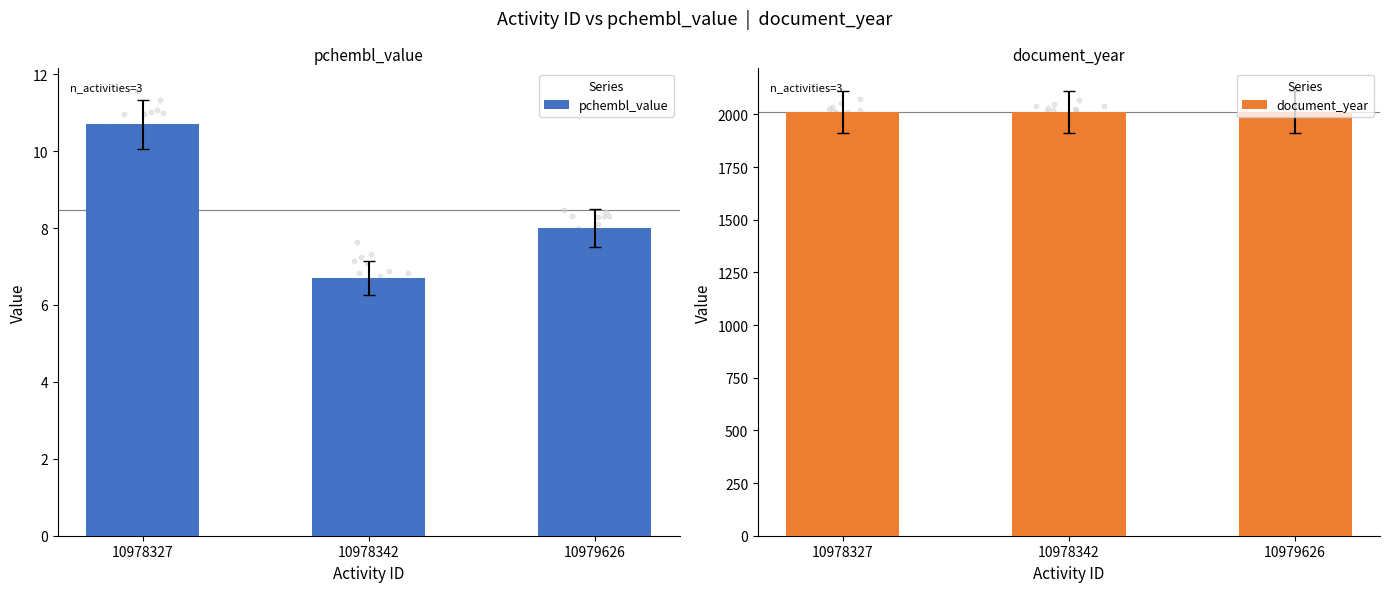

At how many categories does at least one series exceed 810?

3